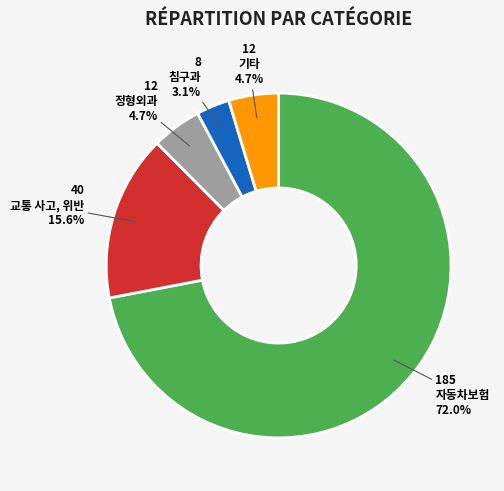

Does 교통 사고, 위반 represent more than half of the total?

No